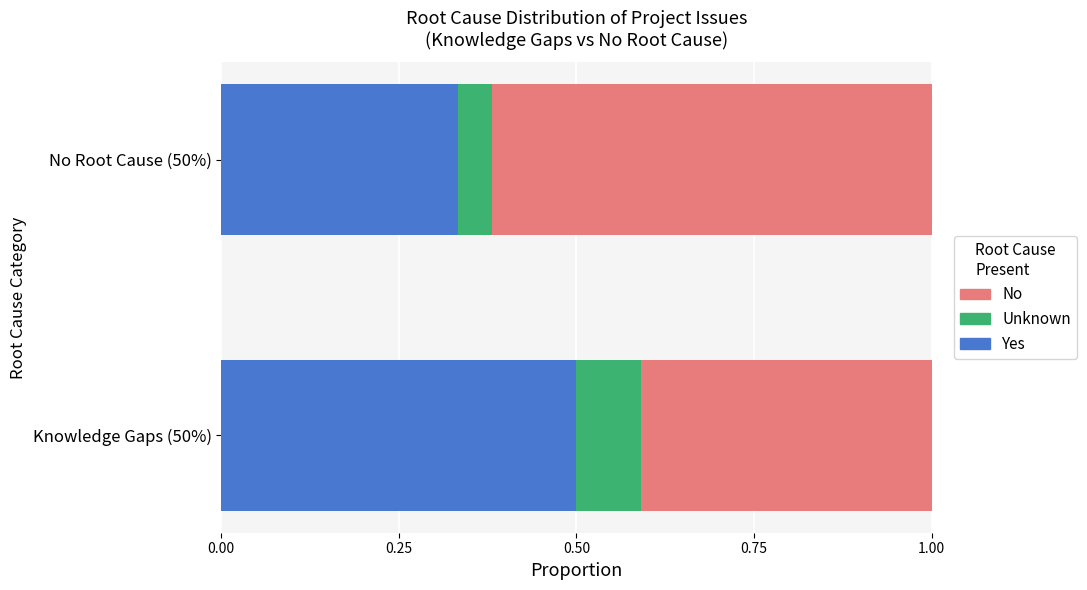

True or false: Yes has a value of 0.5 at Knowledge Gaps (50%).

True